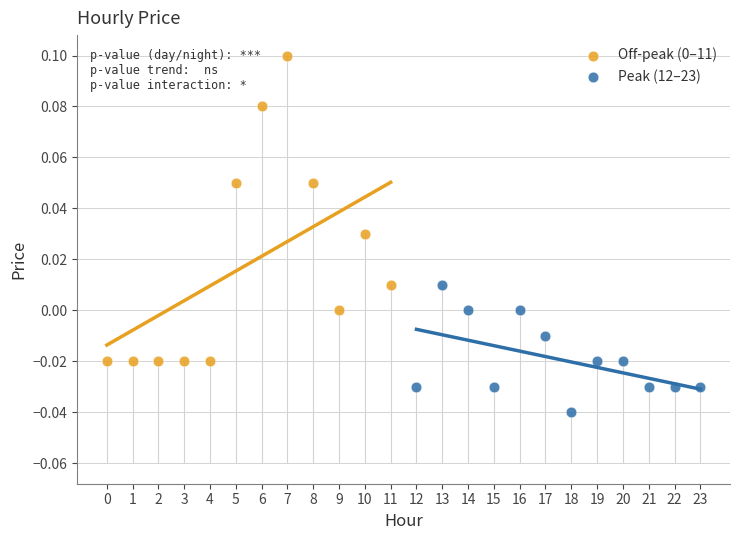

Which series contains the lowest Y value?

Peak (12–23)